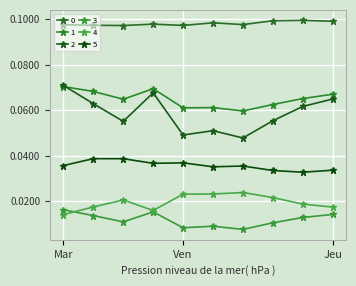

Which series has the largest range (max minus min)?

2